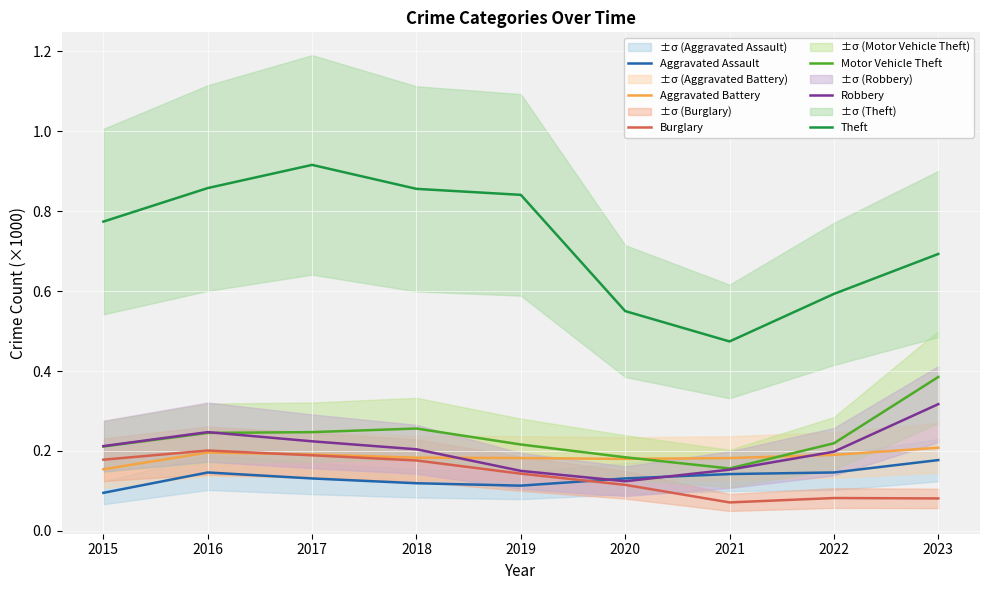

True or false: Burglary and Theft intersect in this chart.

False